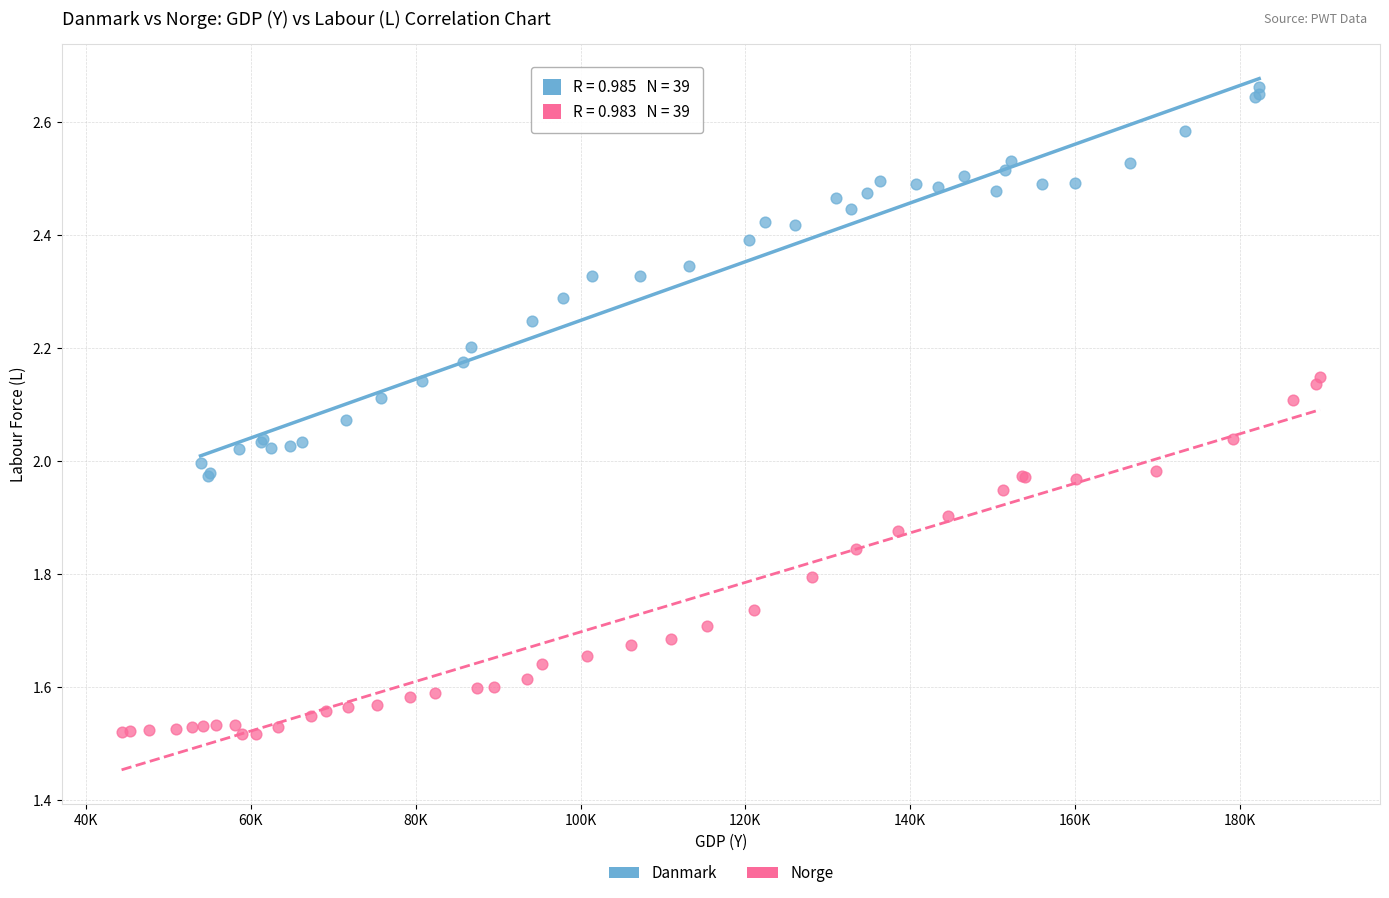

What are all the series names shown in the legend?

Danmark, Norge